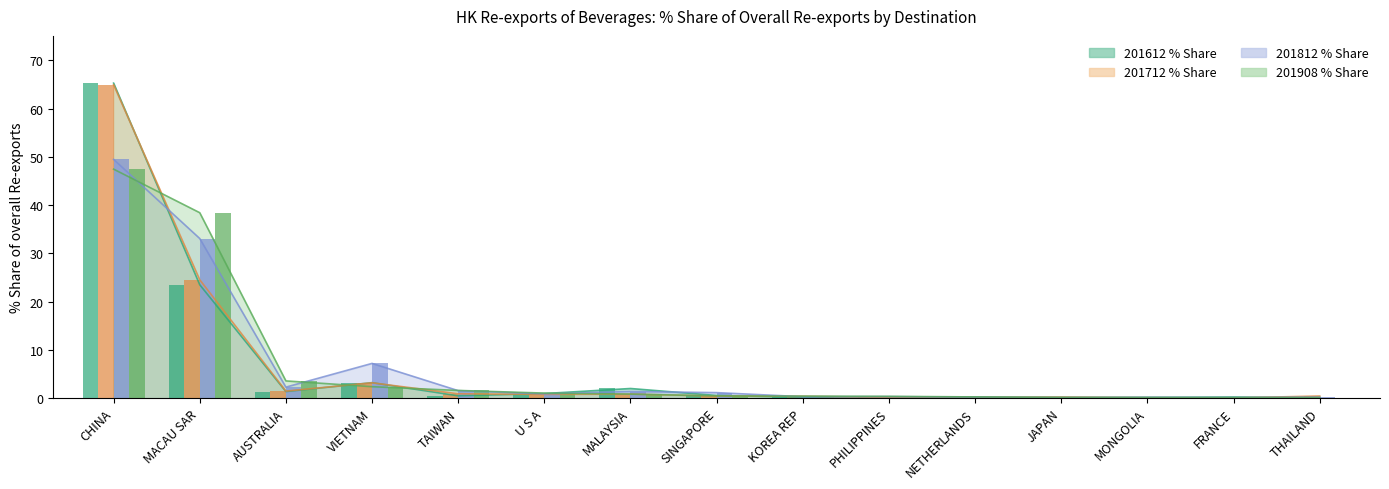

What is the spread (max minus min) of values at PHILIPPINES?

0.2